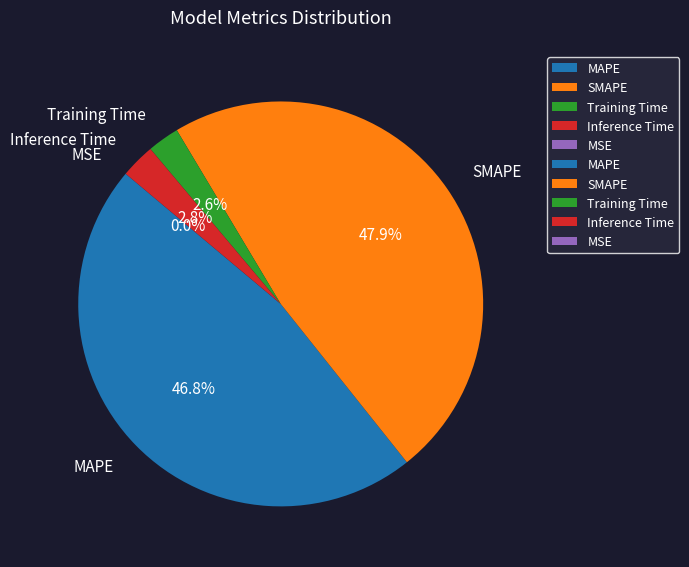

What percentage is NOT represented by MAPE?

53.2%